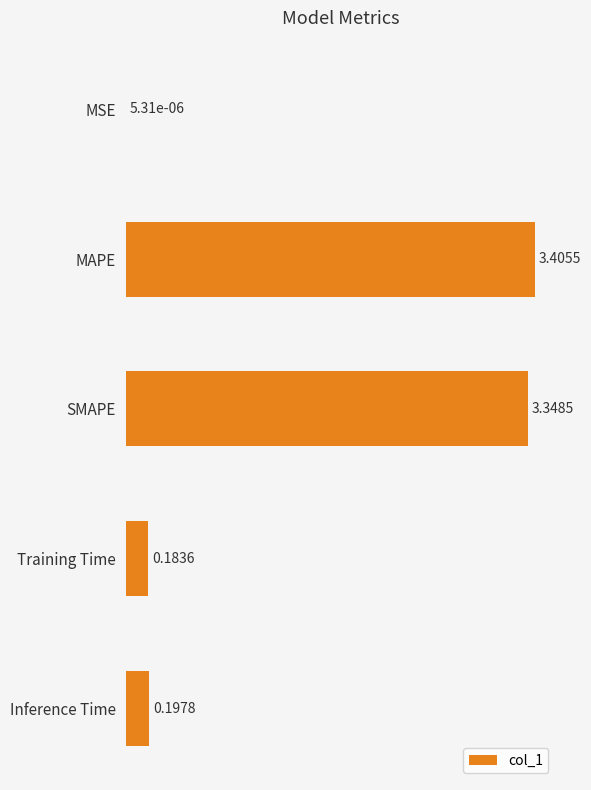

What is the sum of all values?

7.1